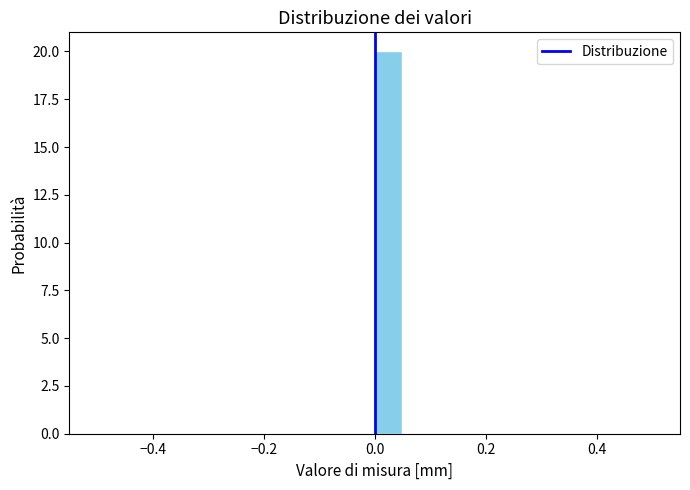

Around what value on the x-axis is the tallest bar? Give the approximate position of its centre, as read against the axis.

0.02